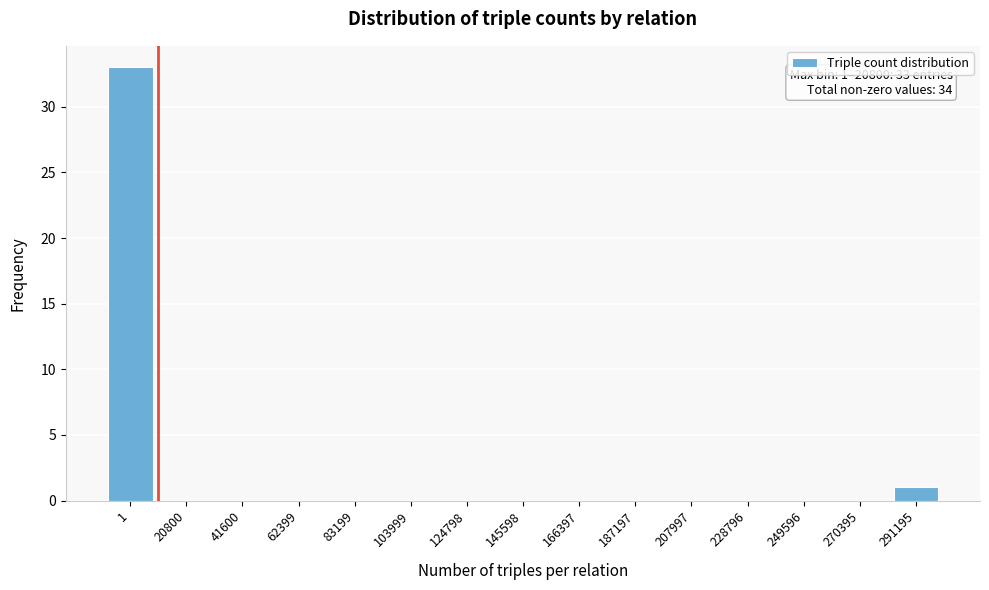

Reading right to left, list all the values displayed in this chart.

291195=1	270395=0	249596=0	228796=0	207997=0	187197=0	166397=0	145598=0	124798=0	103999=0	83199=0	62399=0	41600=0	20800=0	1=33